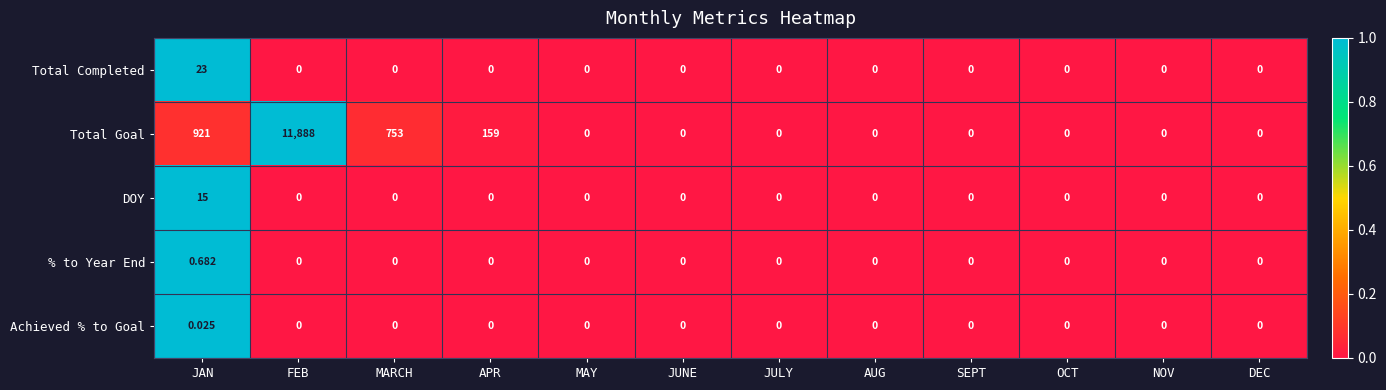

Rank the series by their maximum value, from highest to lowest.

Total Goal, Total Completed, DOY, % to Year End, Achieved % to Goal